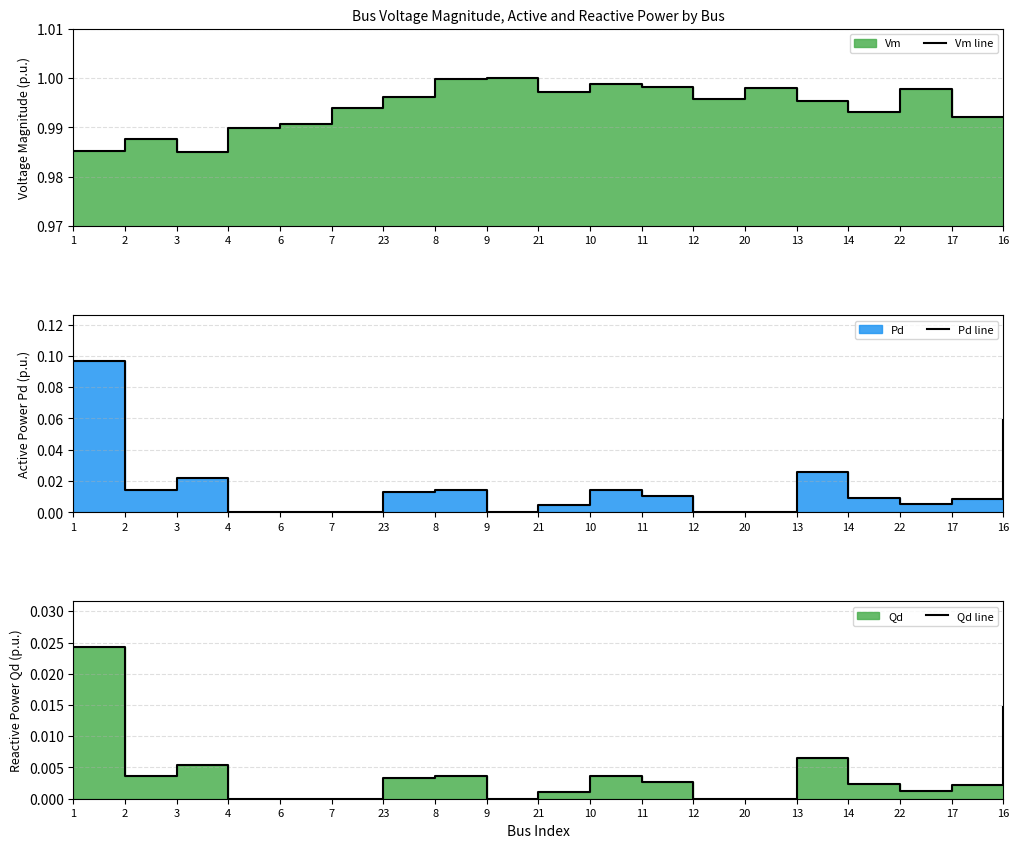

At which category is the sum across all series the highest?

1